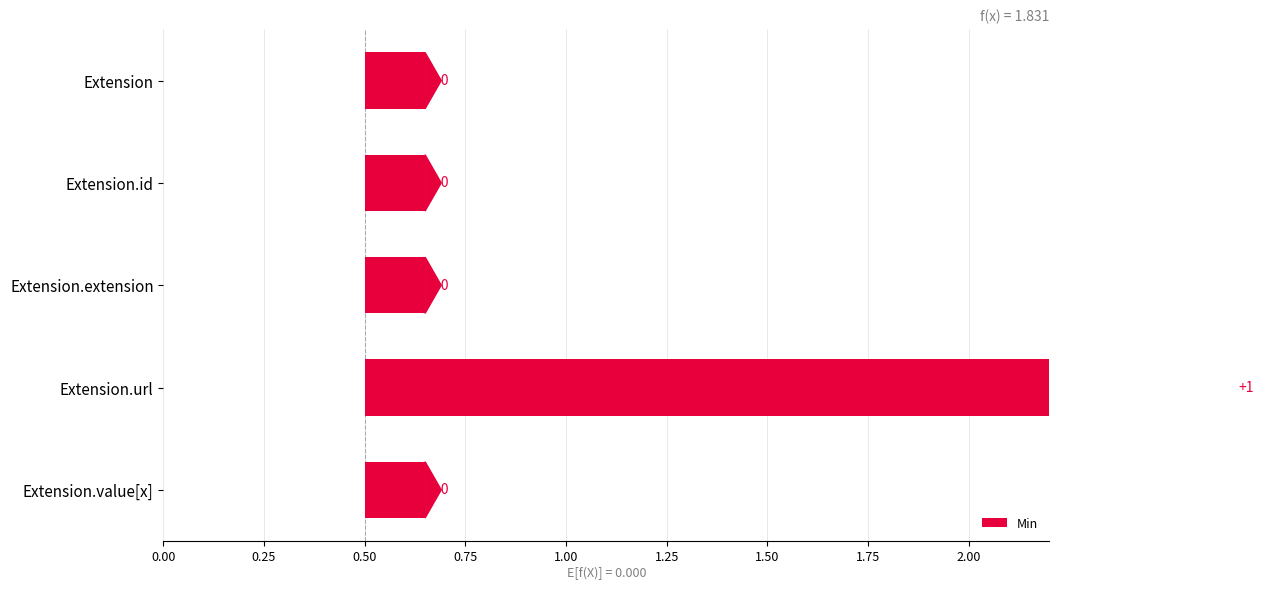

Reading left to right, extract all data points from this chart.

0.2	0.2	0.2	2.1	0.2